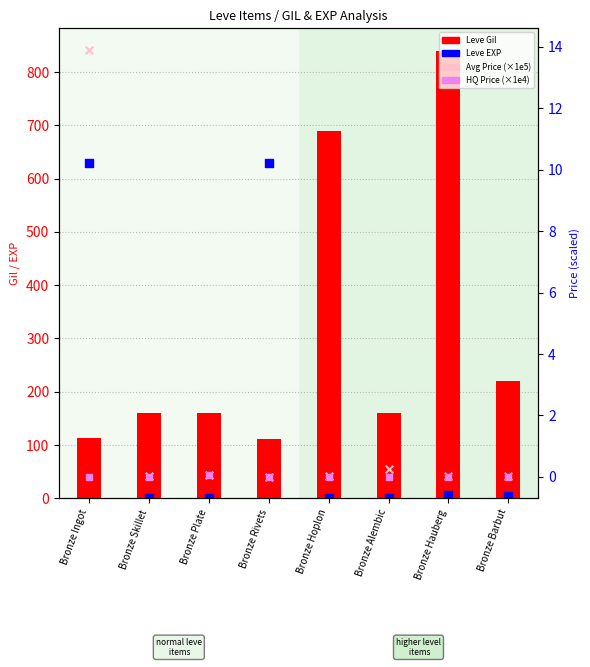

At which category is the sum across all series the highest?

Bronze Hauberg